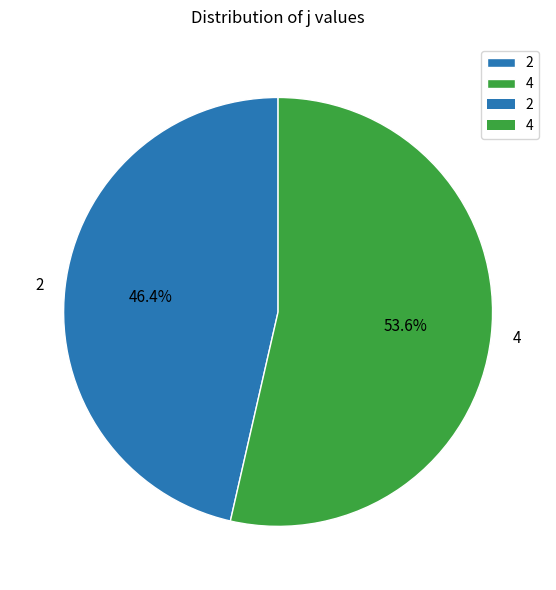

To the nearest percent, what is the average slice percentage?

50%